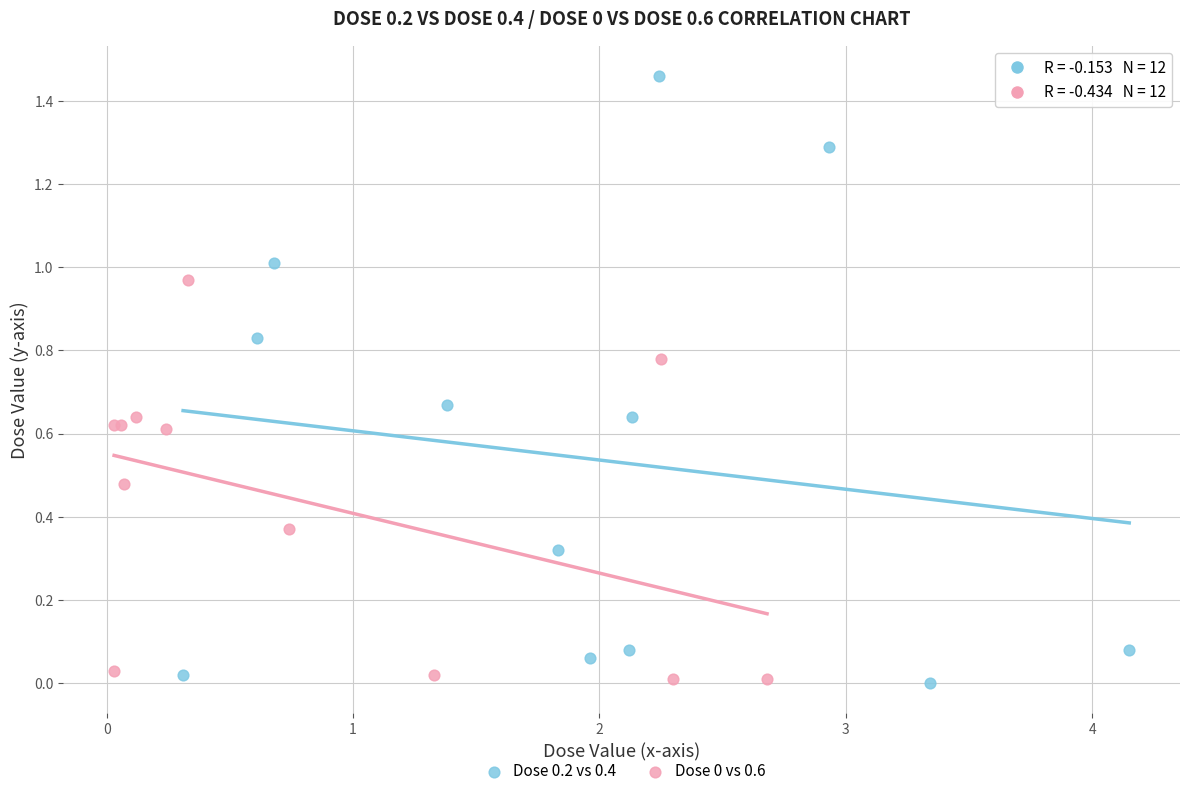

Which series reaches the maximum Y coordinate?

Dose 0.2 vs 0.4